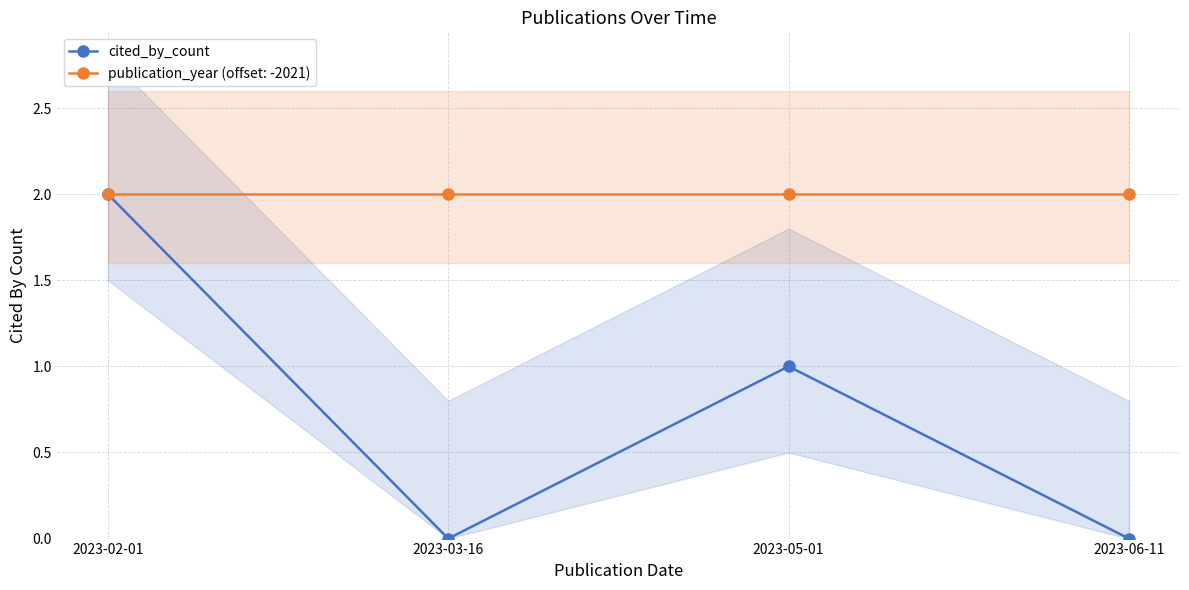

What is the average value?

1